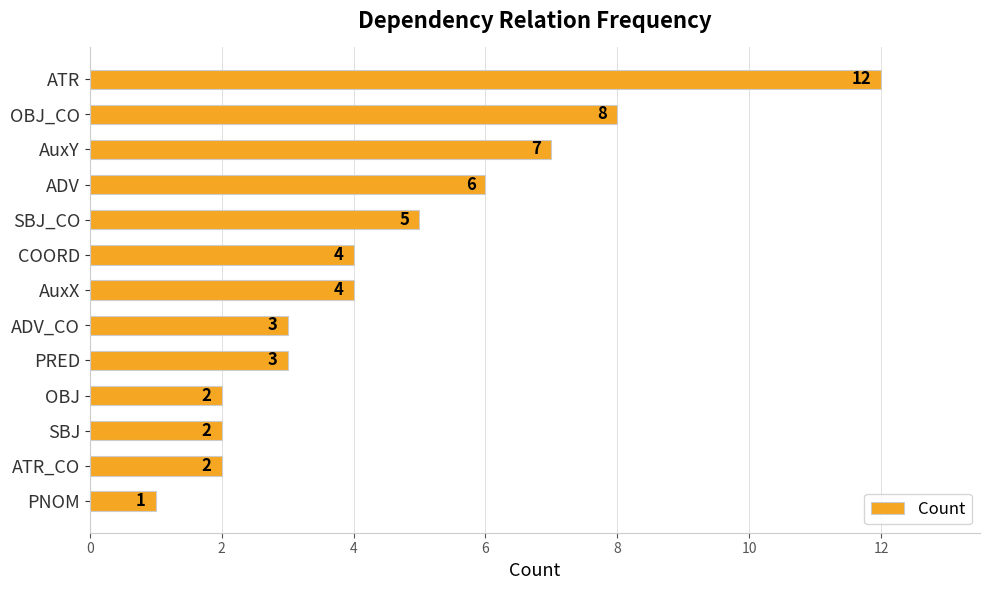

What is the value of the 6th bar from the top?

4